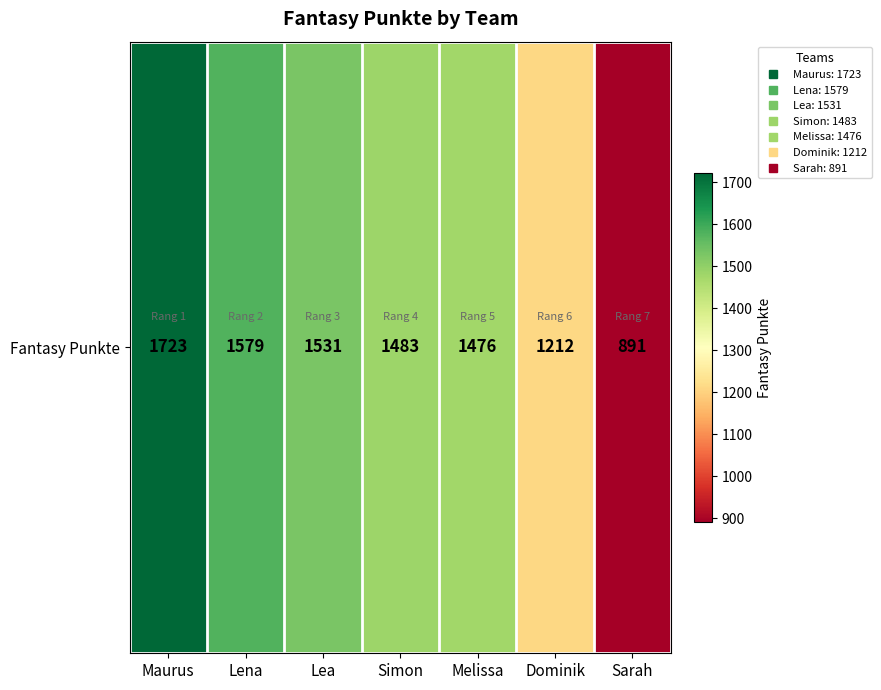

Approximately how many times larger is the value at Lena compared to Maurus?

0.9